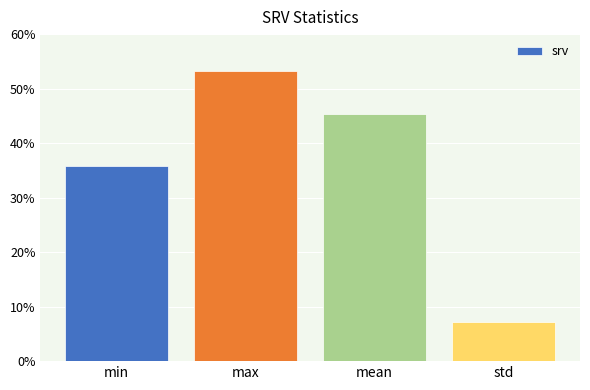

Which has a higher value, max or mean?

max